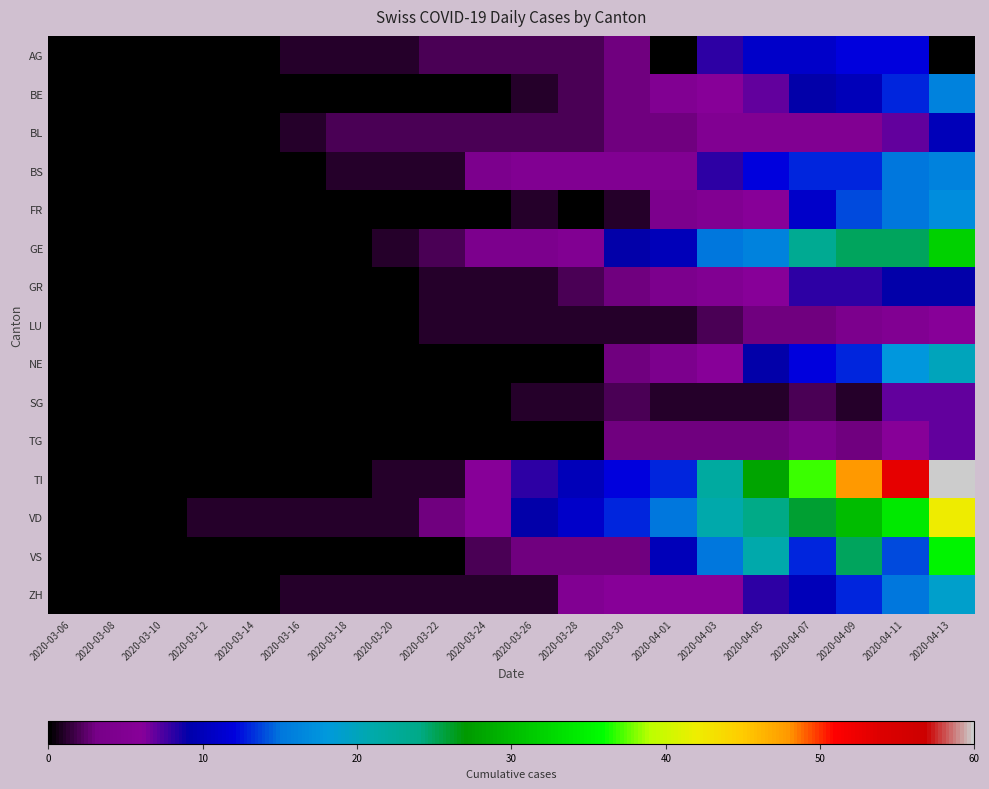

What is the total value across all series at 2020-03-12?

1